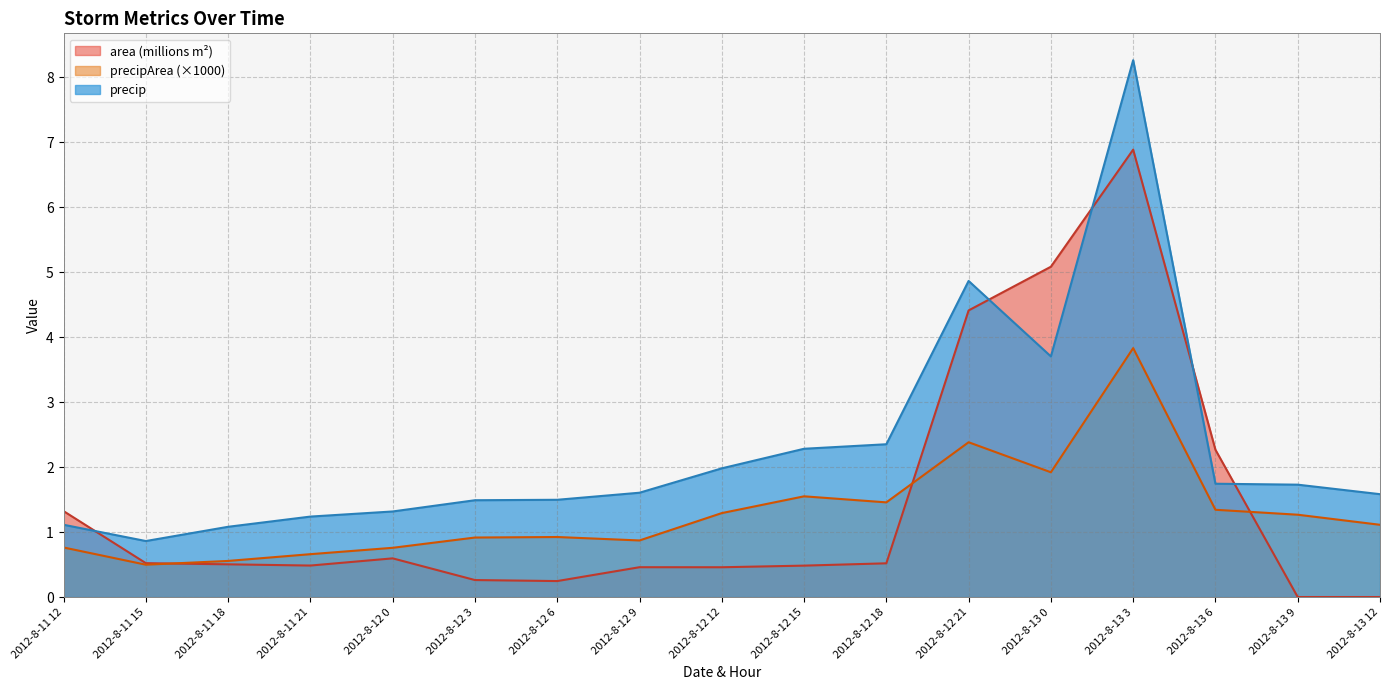

At which category does precipArea reach its first local peak?

2012-8-12 6